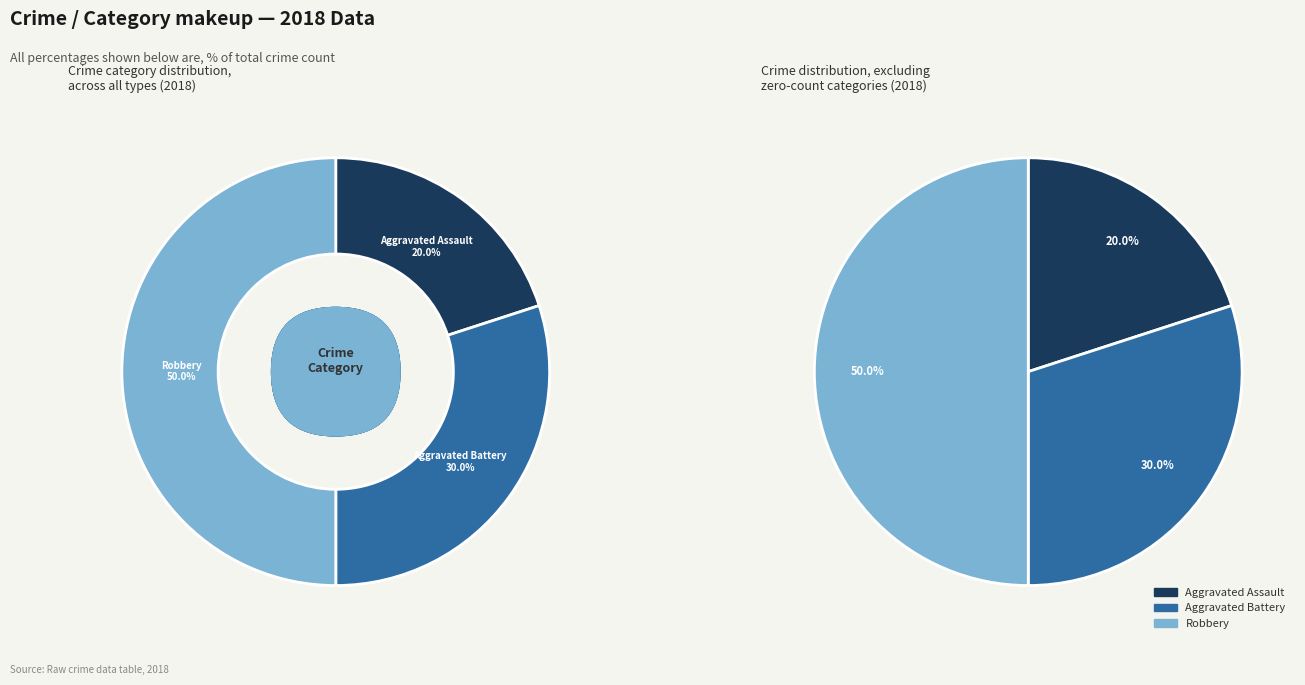

Which category has the biggest portion of the pie?

Robbery